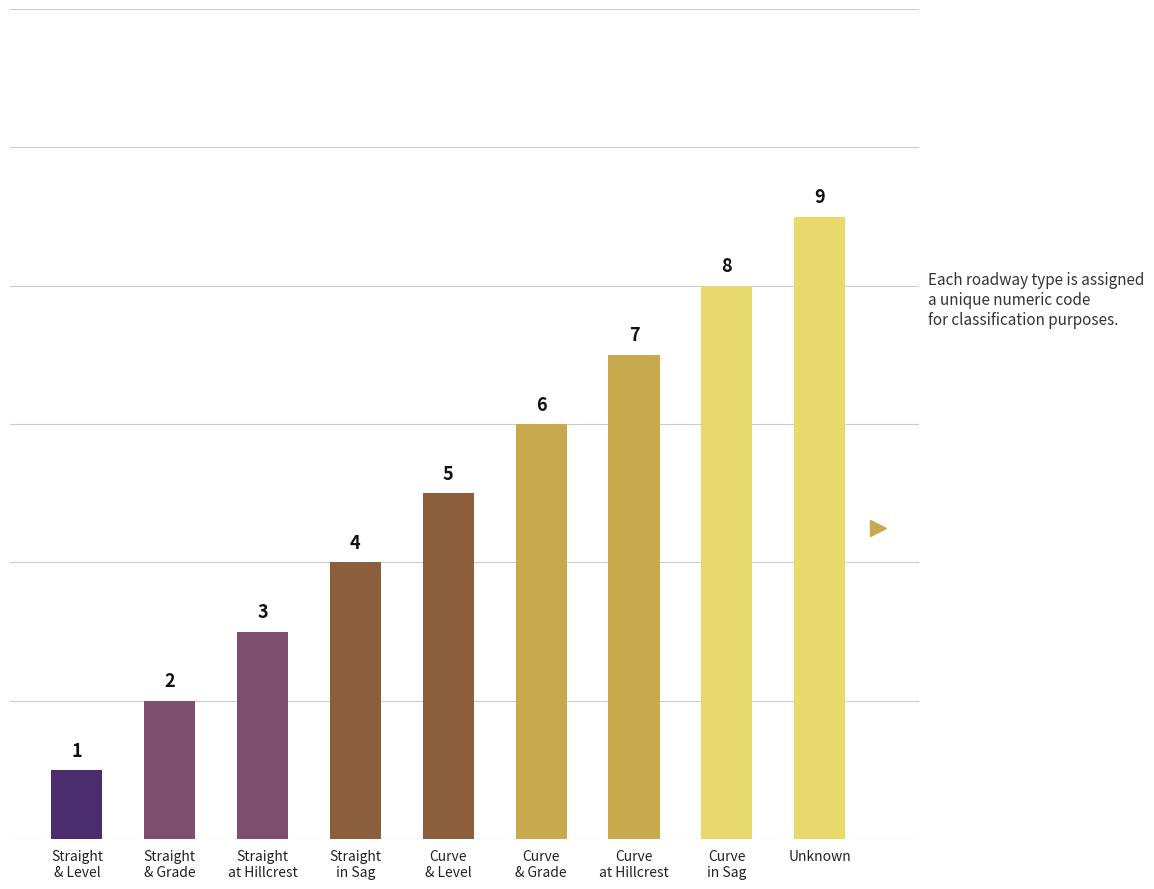

What is the label of the 6th bar from the right?

Straight
in Sag